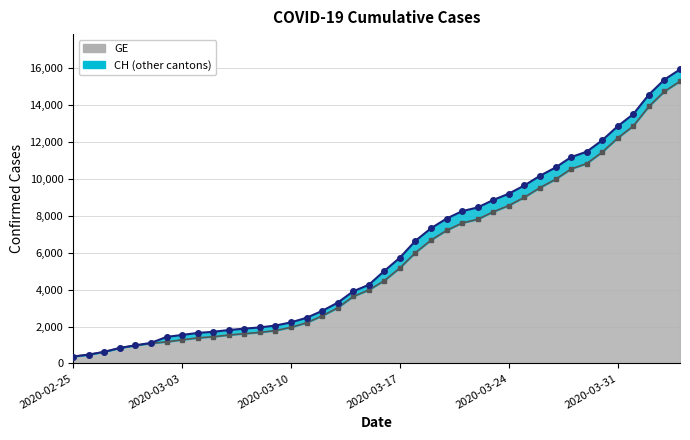

True or false: GE and CH cross at least once.

False